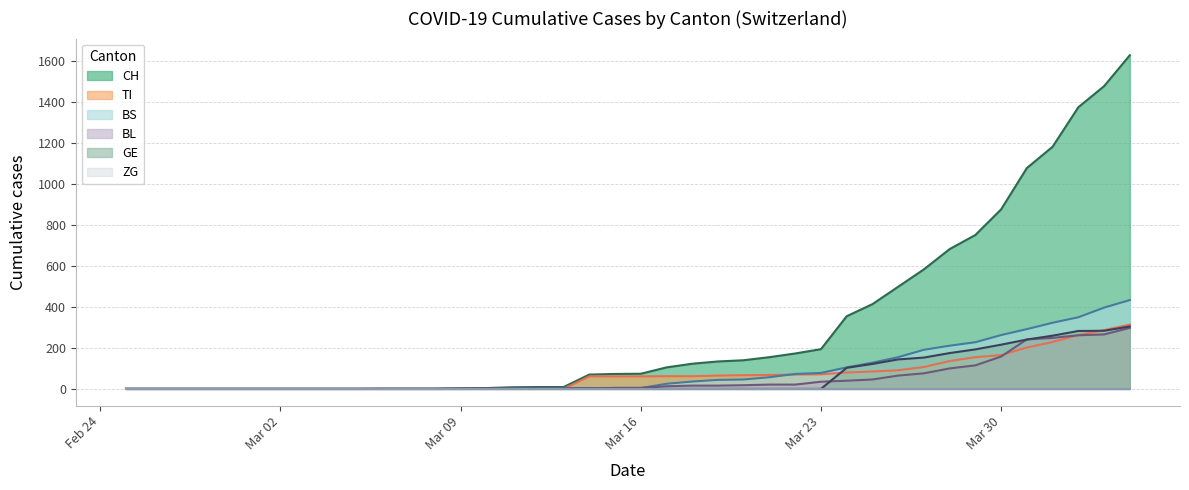

True or false: BS and TI cross at least once.

True